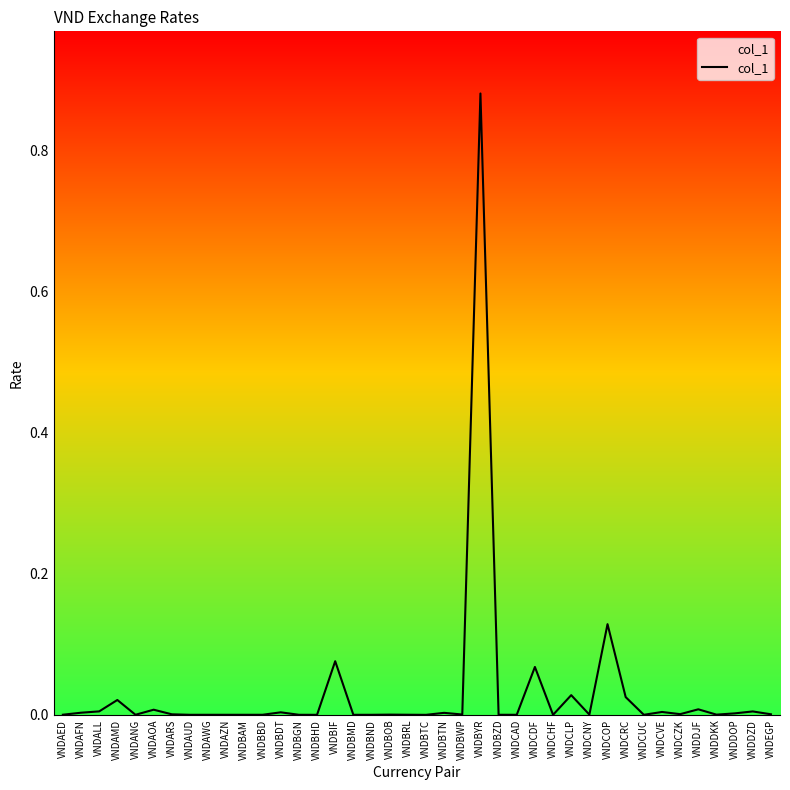

What position from the left is VNDBTC?

21